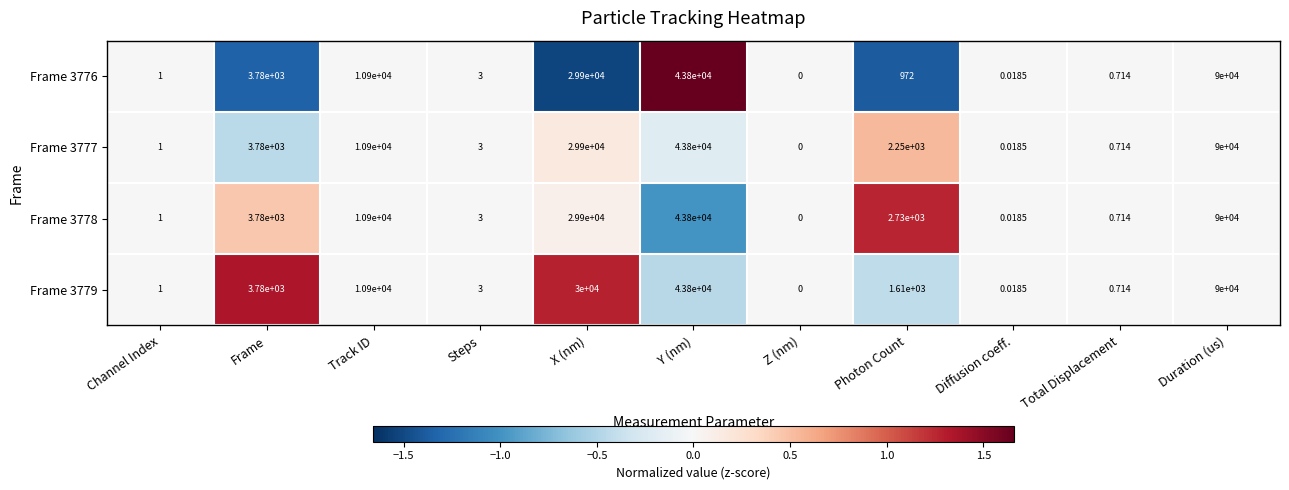

At which label does Frame 3779 reach its minimum?

Z (nm)